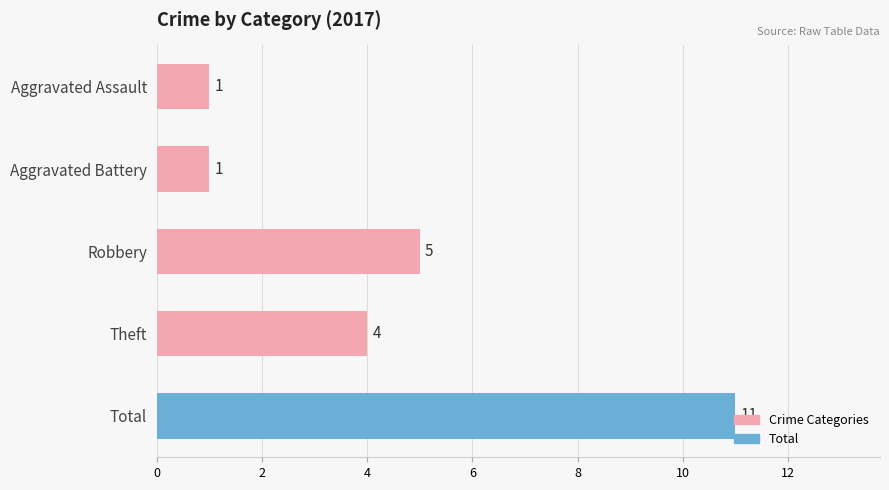

What is the difference between the maximum and second lowest values?

10